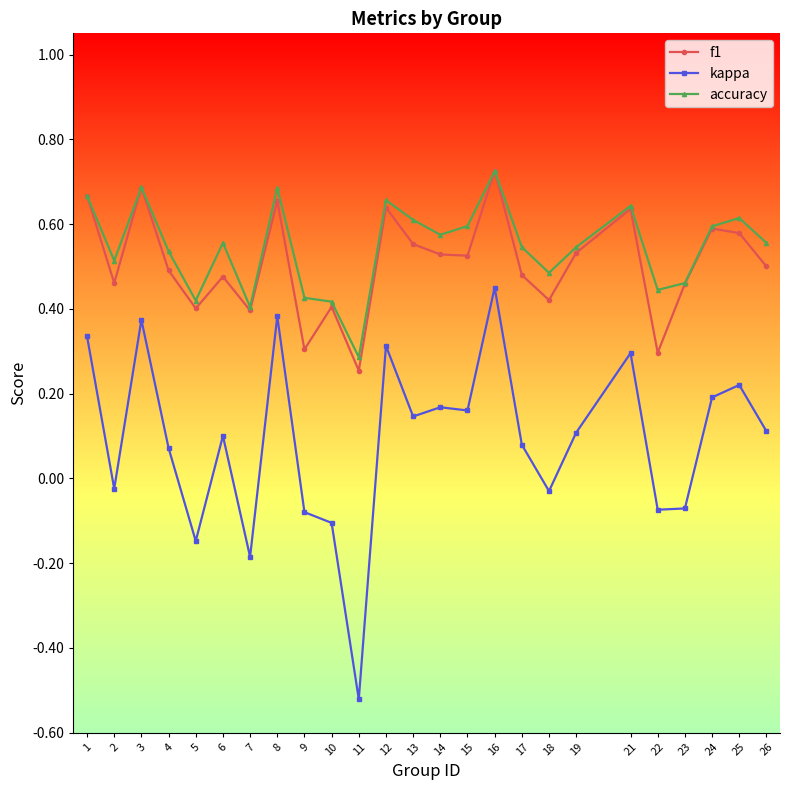

Where is the first local maximum for f1?

3